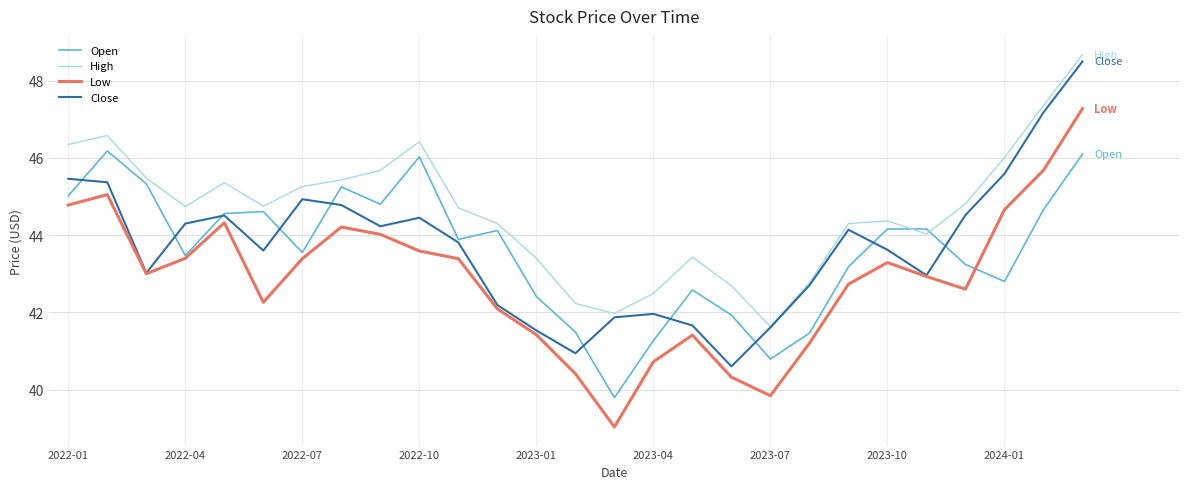

What are all the series names shown in the legend?

Open, High, Low, Close